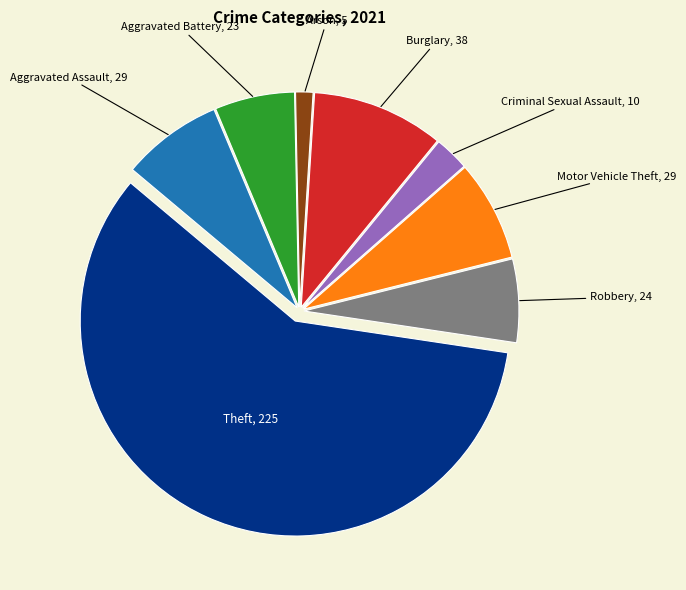

How many segments does this pie chart have?

8